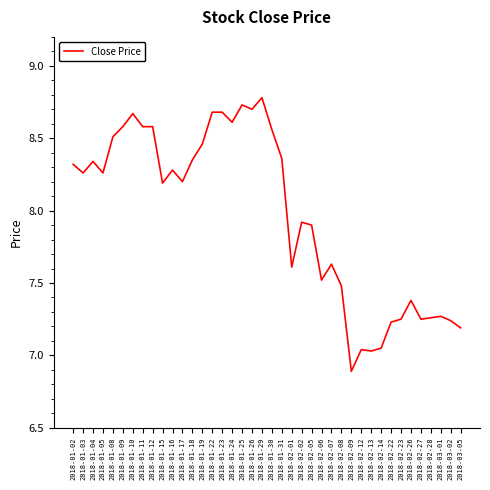

What position from the right is 2018-01-05?

37